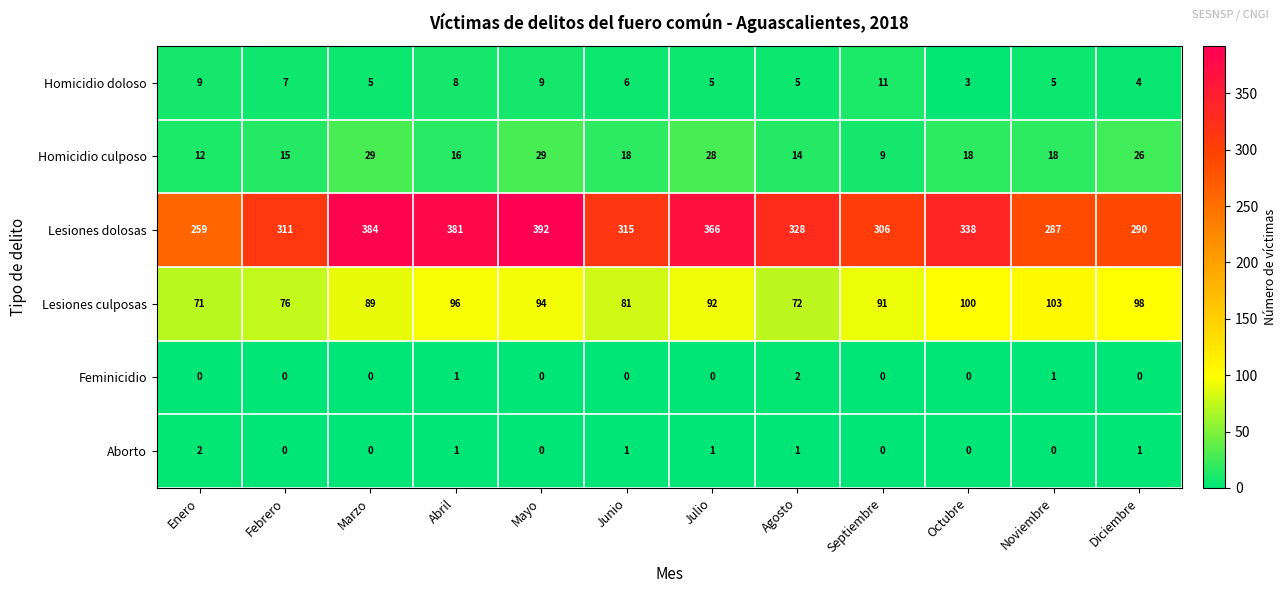

True or false: Aborto has a value of 1 at Agosto.

True